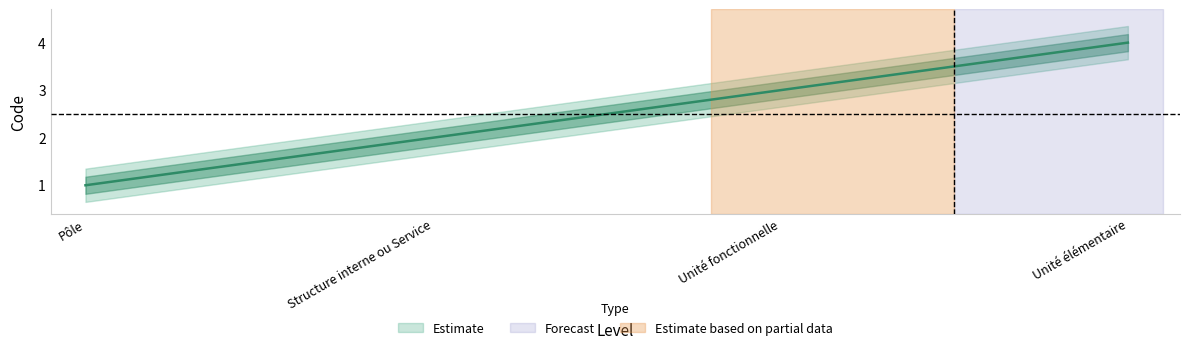

What position from the right is Pôle?

4